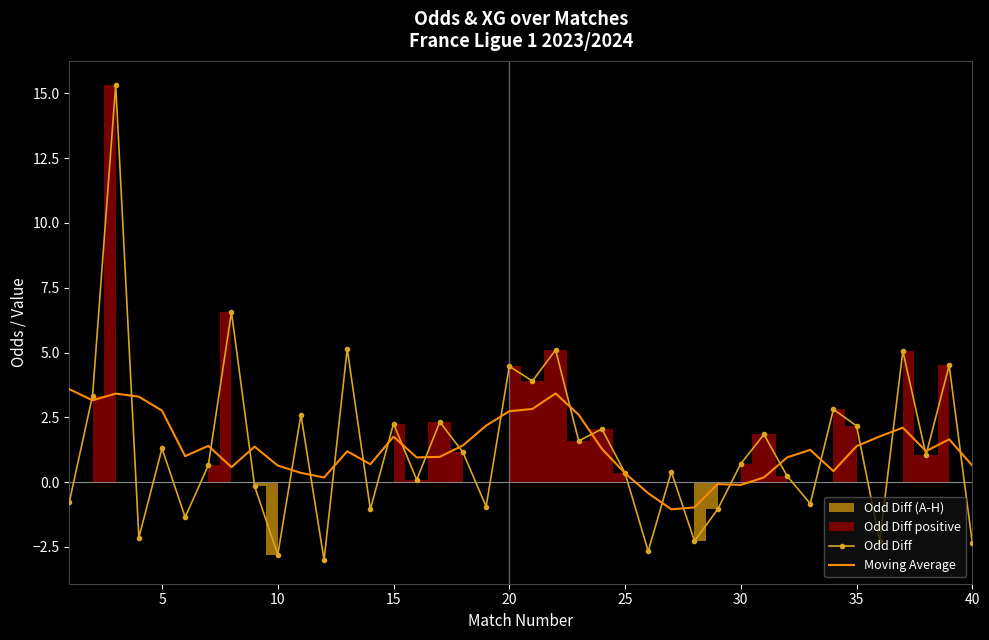

What is the lowest value of the Moving Average series?

-1.0